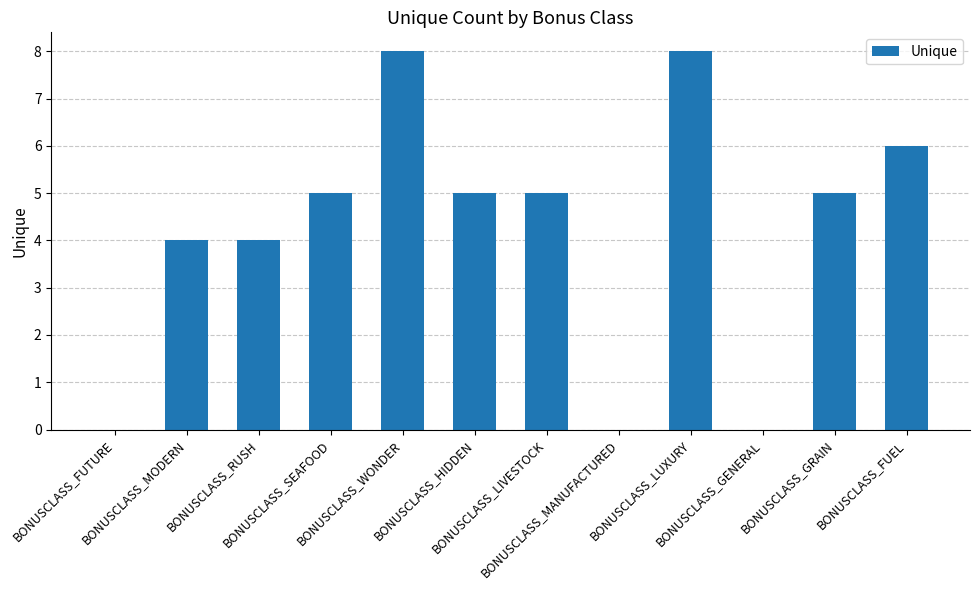

What is the maximum value shown in the chart?

8